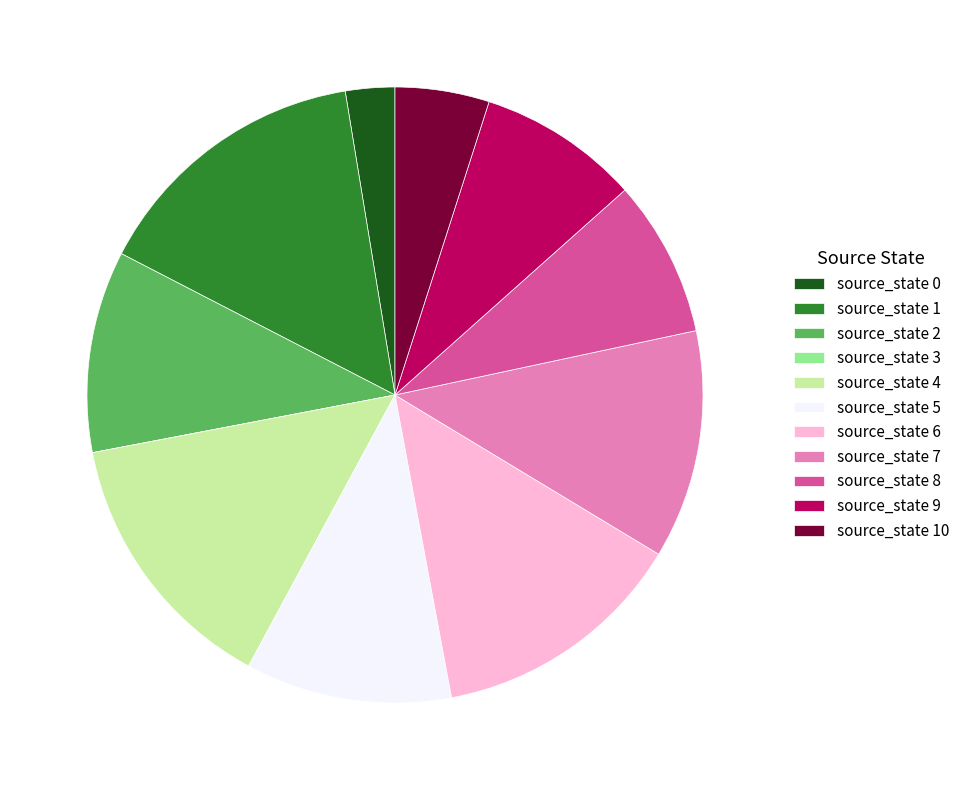

Approximately how many times larger is the value at source_state 10 compared to source_state 9?

0.6